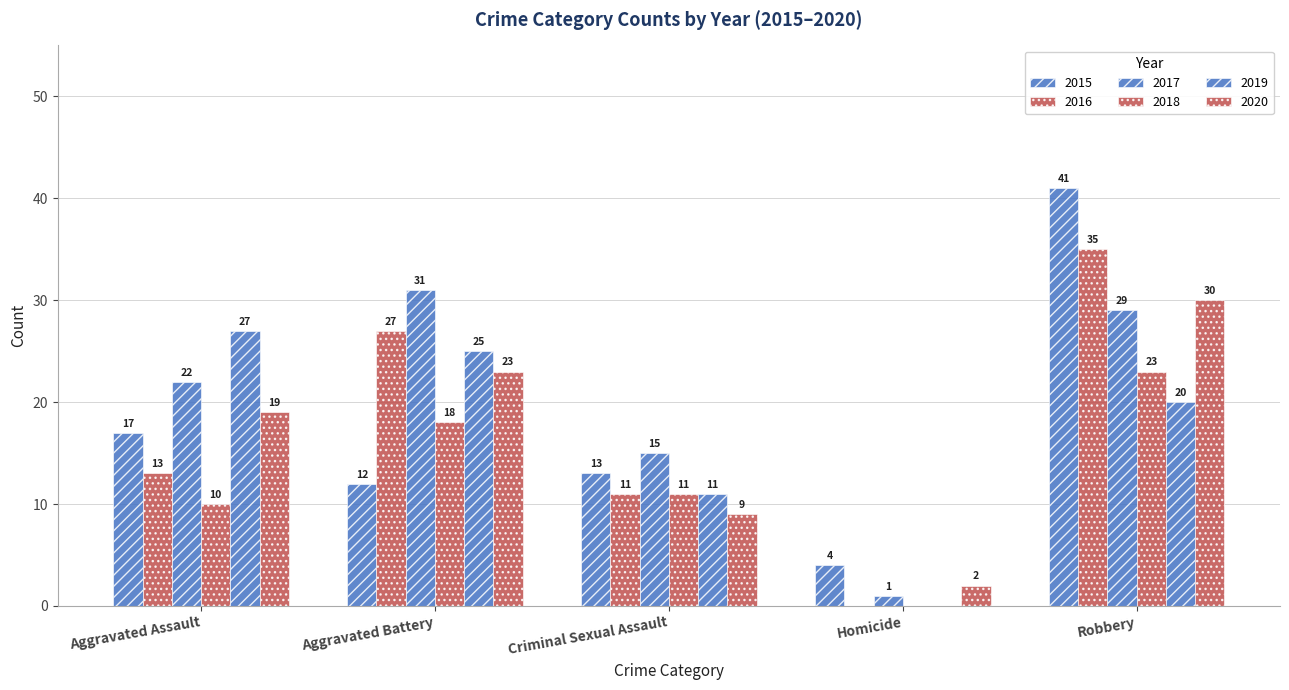

How many series are shown in this chart?

6